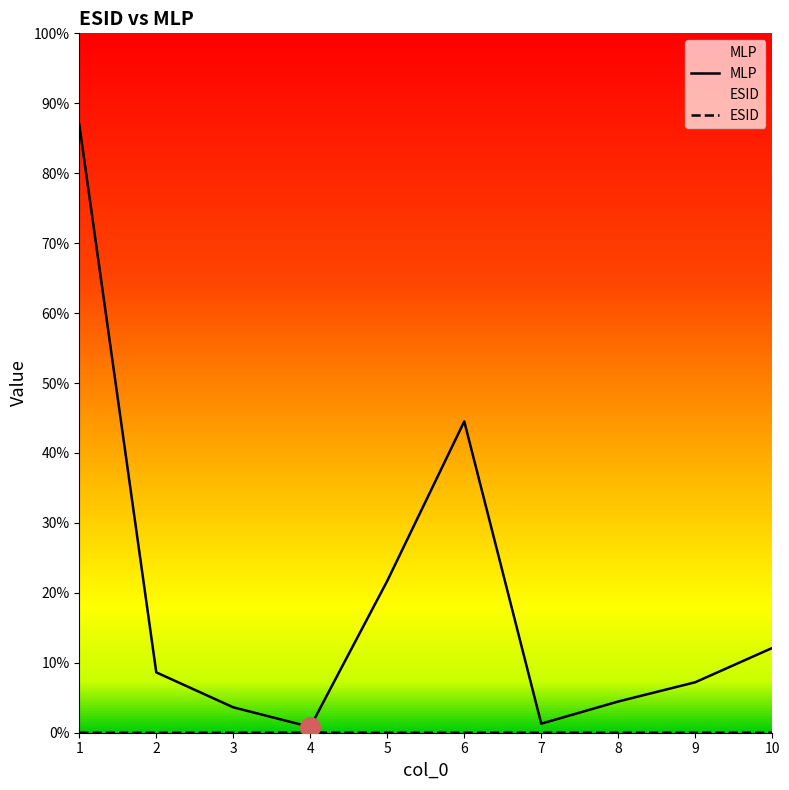

Is the value of MLP at 10 greater than the value of ESID at 5?

Yes